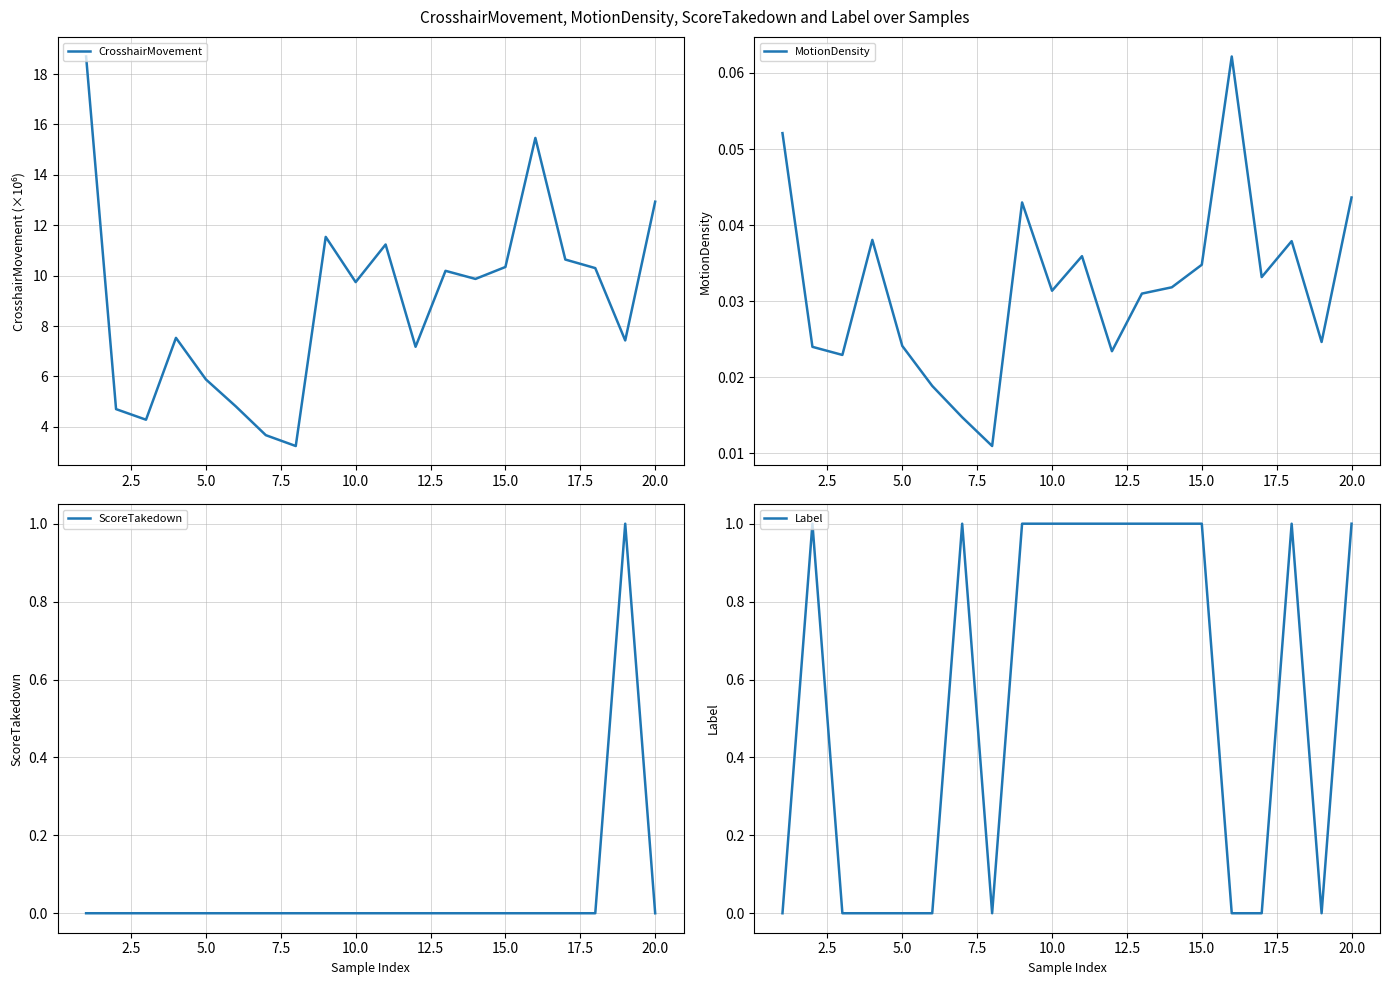

Reading left to right, what are all the values shown in this chart?

CrosshairMovement: 18.7	4.7	4.3	7.5	5.9	4.8	3.7	3.2	11.5	9.7	11.2	7.2	10.2	9.9	10.3	15.5	10.6	10.3	7.4	12.9
MotionDensity: 0.1	0.0	0.0	0.0	0.0	0.0	0.0	0.0	0.0	0.0	0.0	0.0	0.0	0.0	0.0	0.1	0.0	0.0	0.0	0.0
ScoreTakedown: 0.0	0.0	0.0	0.0	0.0	0.0	0.0	0.0	0.0	0.0	0.0	0.0	0.0	0.0	0.0	0.0	0.0	0.0	1.0	0.0
Label: 0.0	1.0	0.0	0.0	0.0	0.0	1.0	0.0	1.0	1.0	1.0	1.0	1.0	1.0	1.0	0.0	0.0	1.0	0.0	1.0